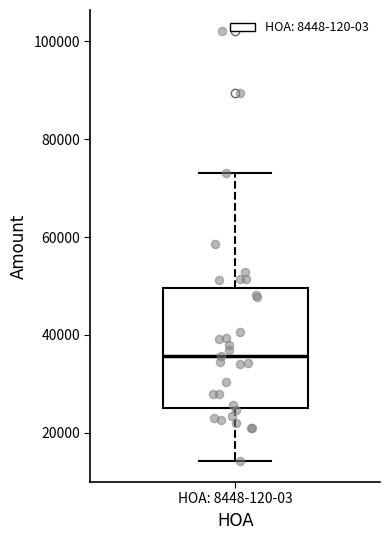

Read this box plot against the y-axis: the position of the median line, the range covered by the box, and the ends of both whiskers. The values are not printed on the chart, so give them approximately, as read against the axis.

median 36000, box 26000 to 50000, whiskers 14000 to 74000